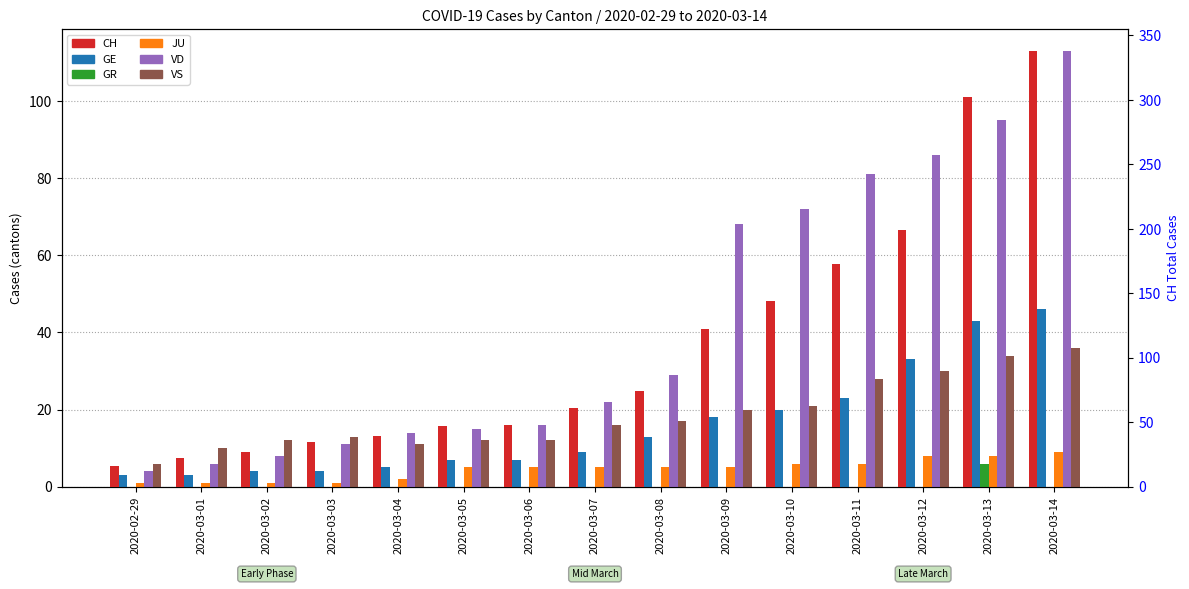

At which label does VD reach its peak?

2020-03-14